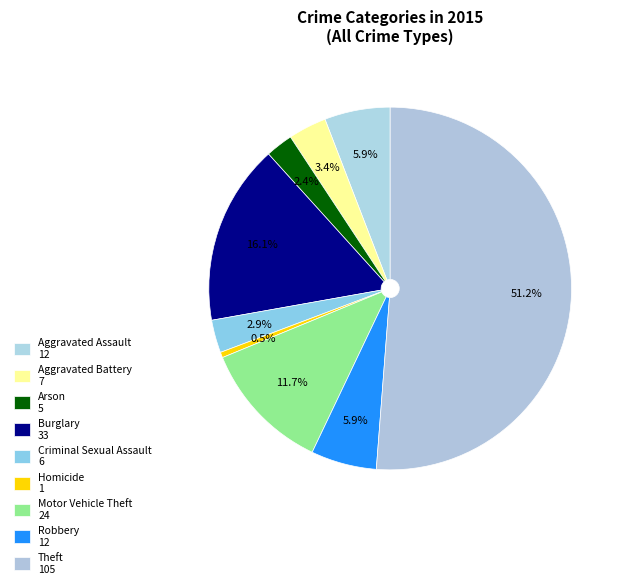

To the nearest percent, what is the difference between the largest and smallest slice percentages?

51%